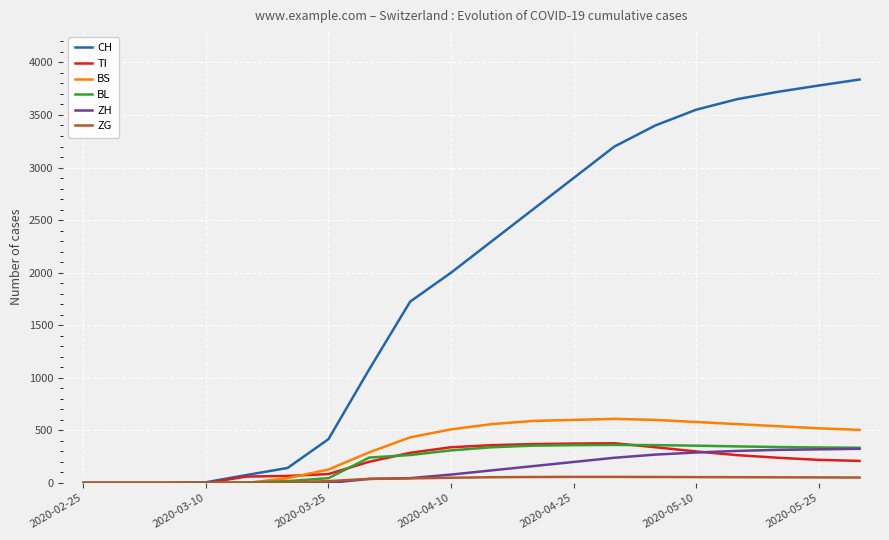

Which series has the largest range (max minus min)?

CH